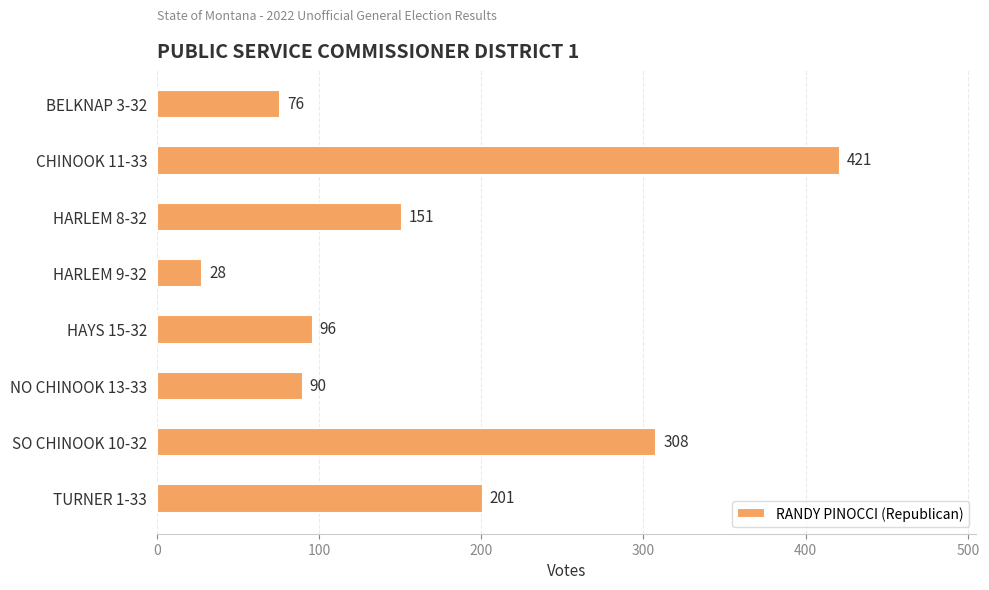

What is the average value?

171